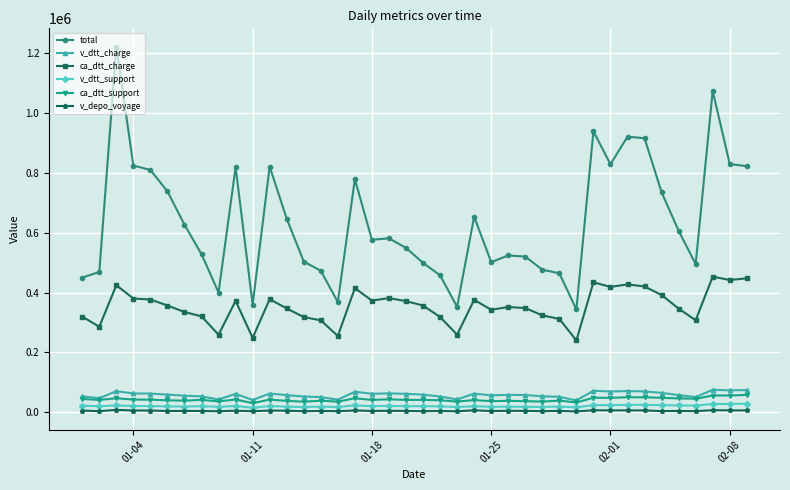

What is the maximum value shown in the chart?

1220843